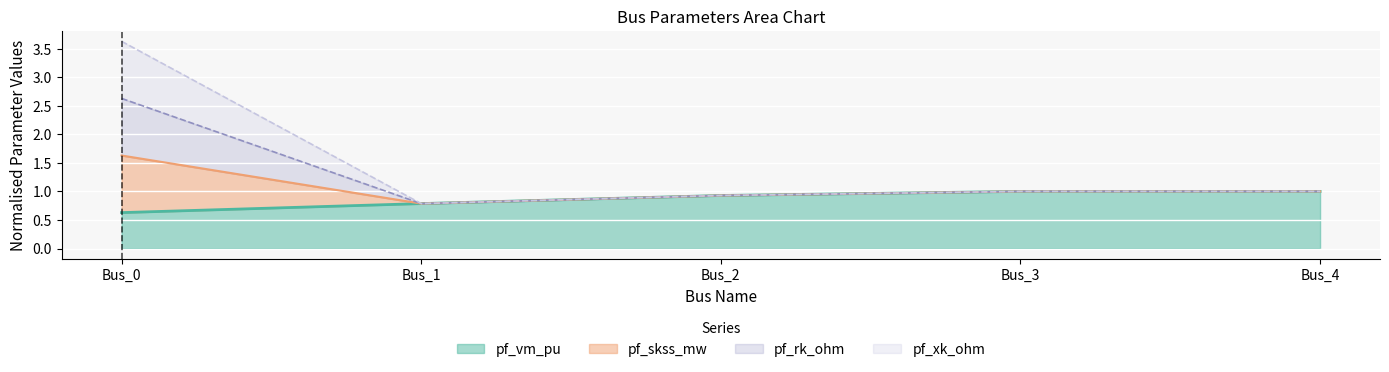

True or false: pf_skss_mw and pf_vm_pu intersect in this chart.

False